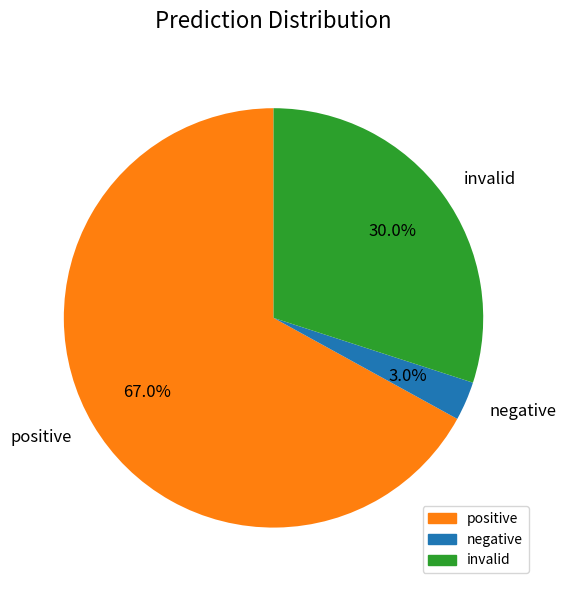

How many segments does this pie chart have?

3